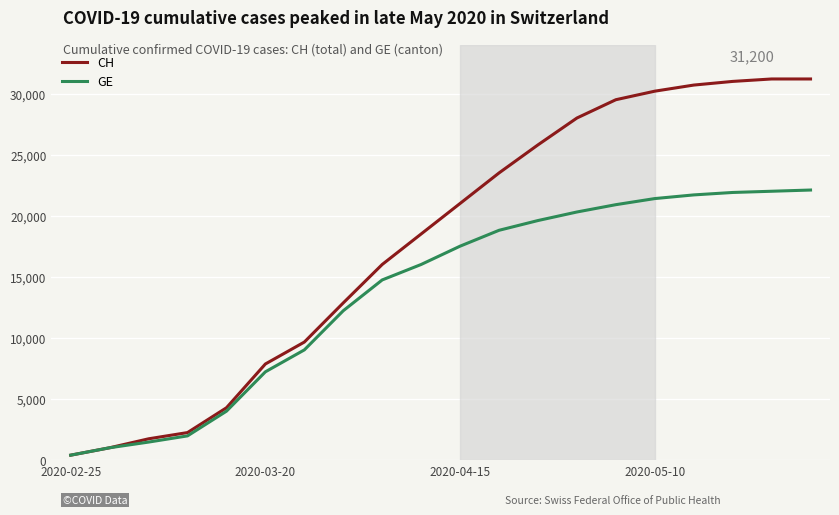

Which series has the widest spread of values?

CH